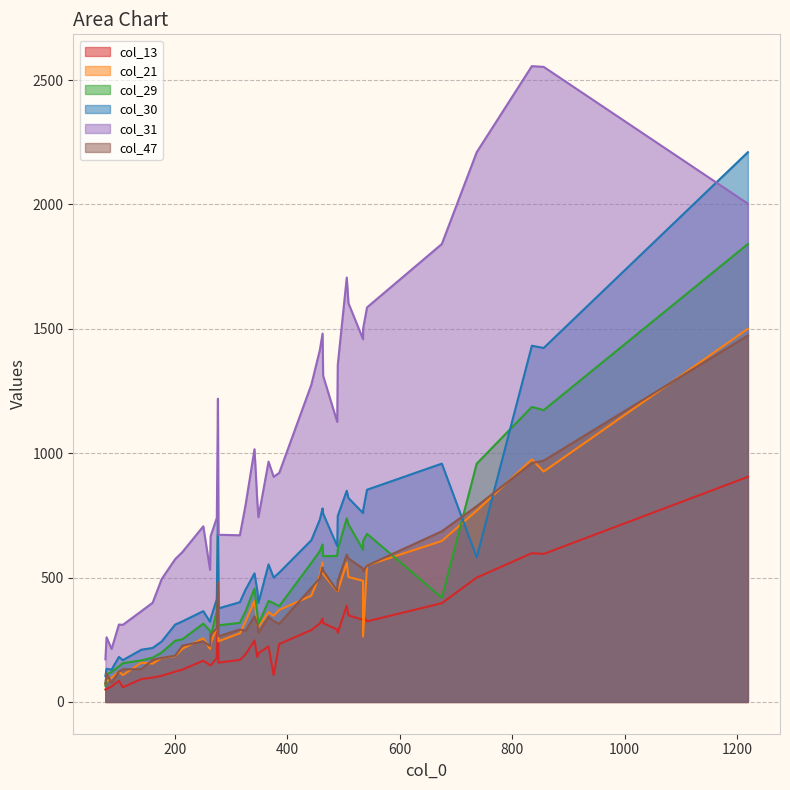

What is the sum of all col_21 values?

15928